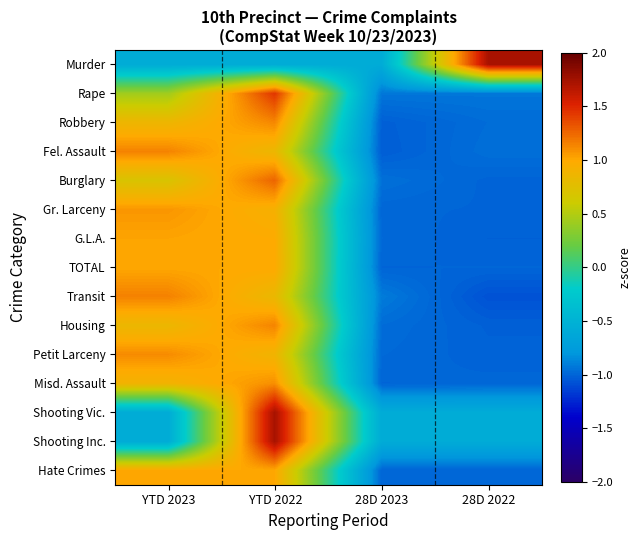

At how many categories does at least one series exceed 0?

3